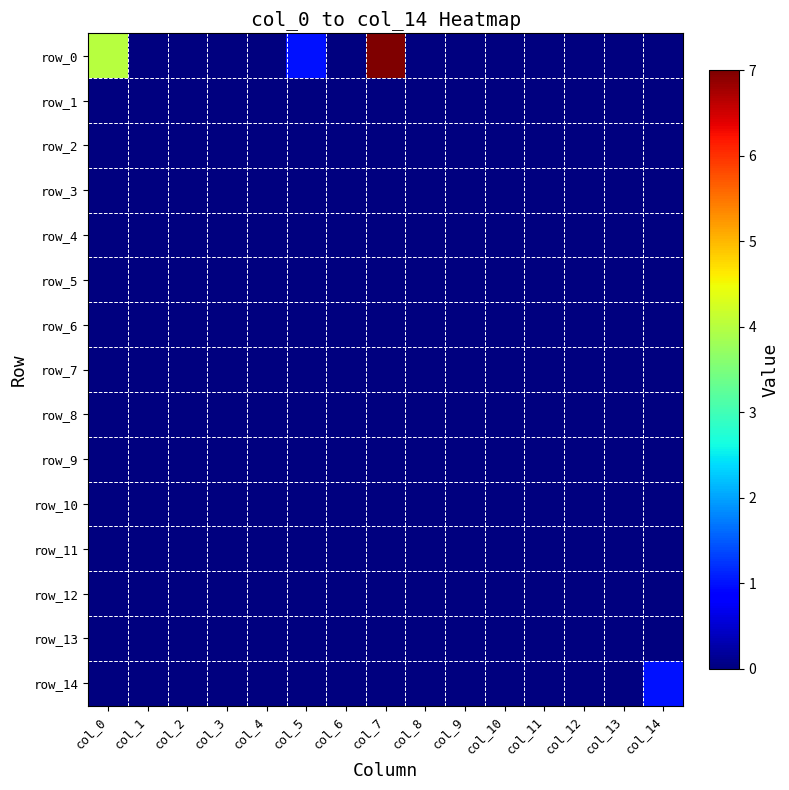

List the labels in order of row_14 value, smallest first.

col_0, col_1, col_2, col_3, col_4, col_5, col_6, col_7, col_8, col_9, col_10, col_11, col_12, col_13, col_14